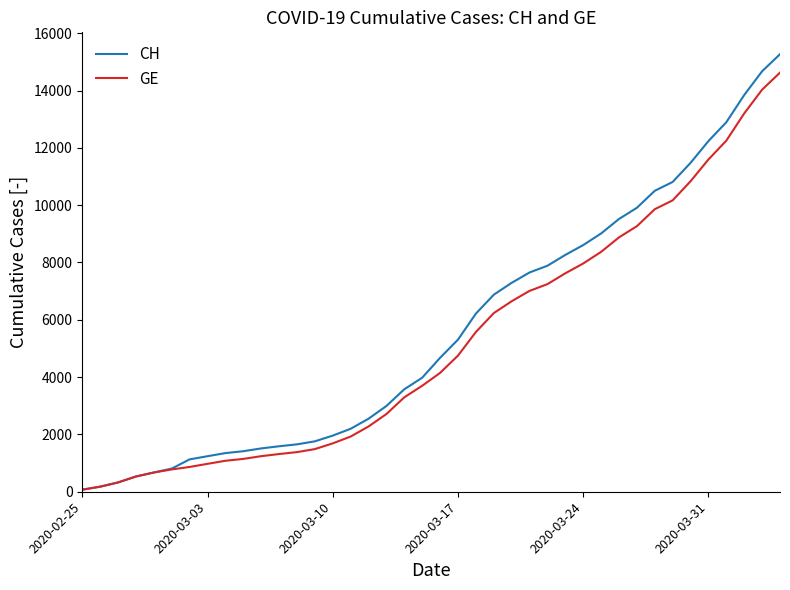

What is the maximum value shown in the chart?

15267